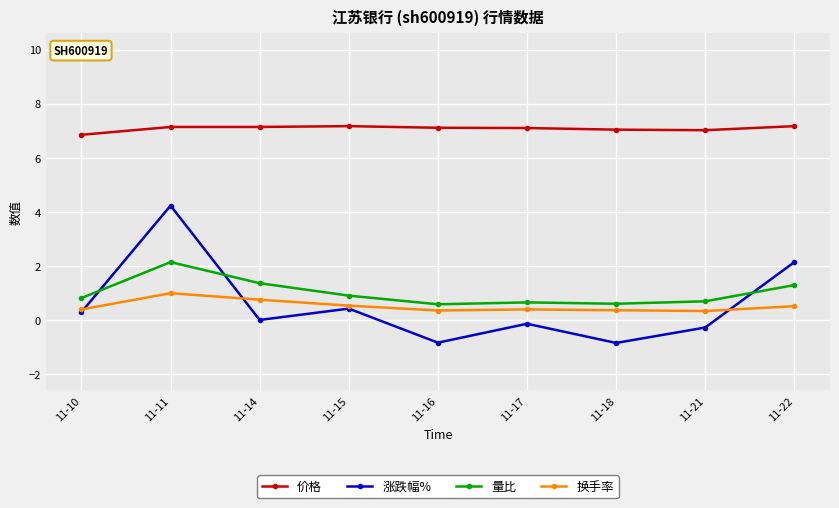

Is it true that 量比 equals 1.4 at 11-10?

False